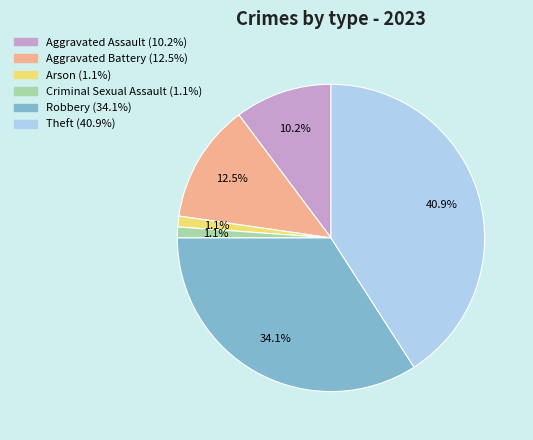

Which category has the biggest portion of the pie?

Theft